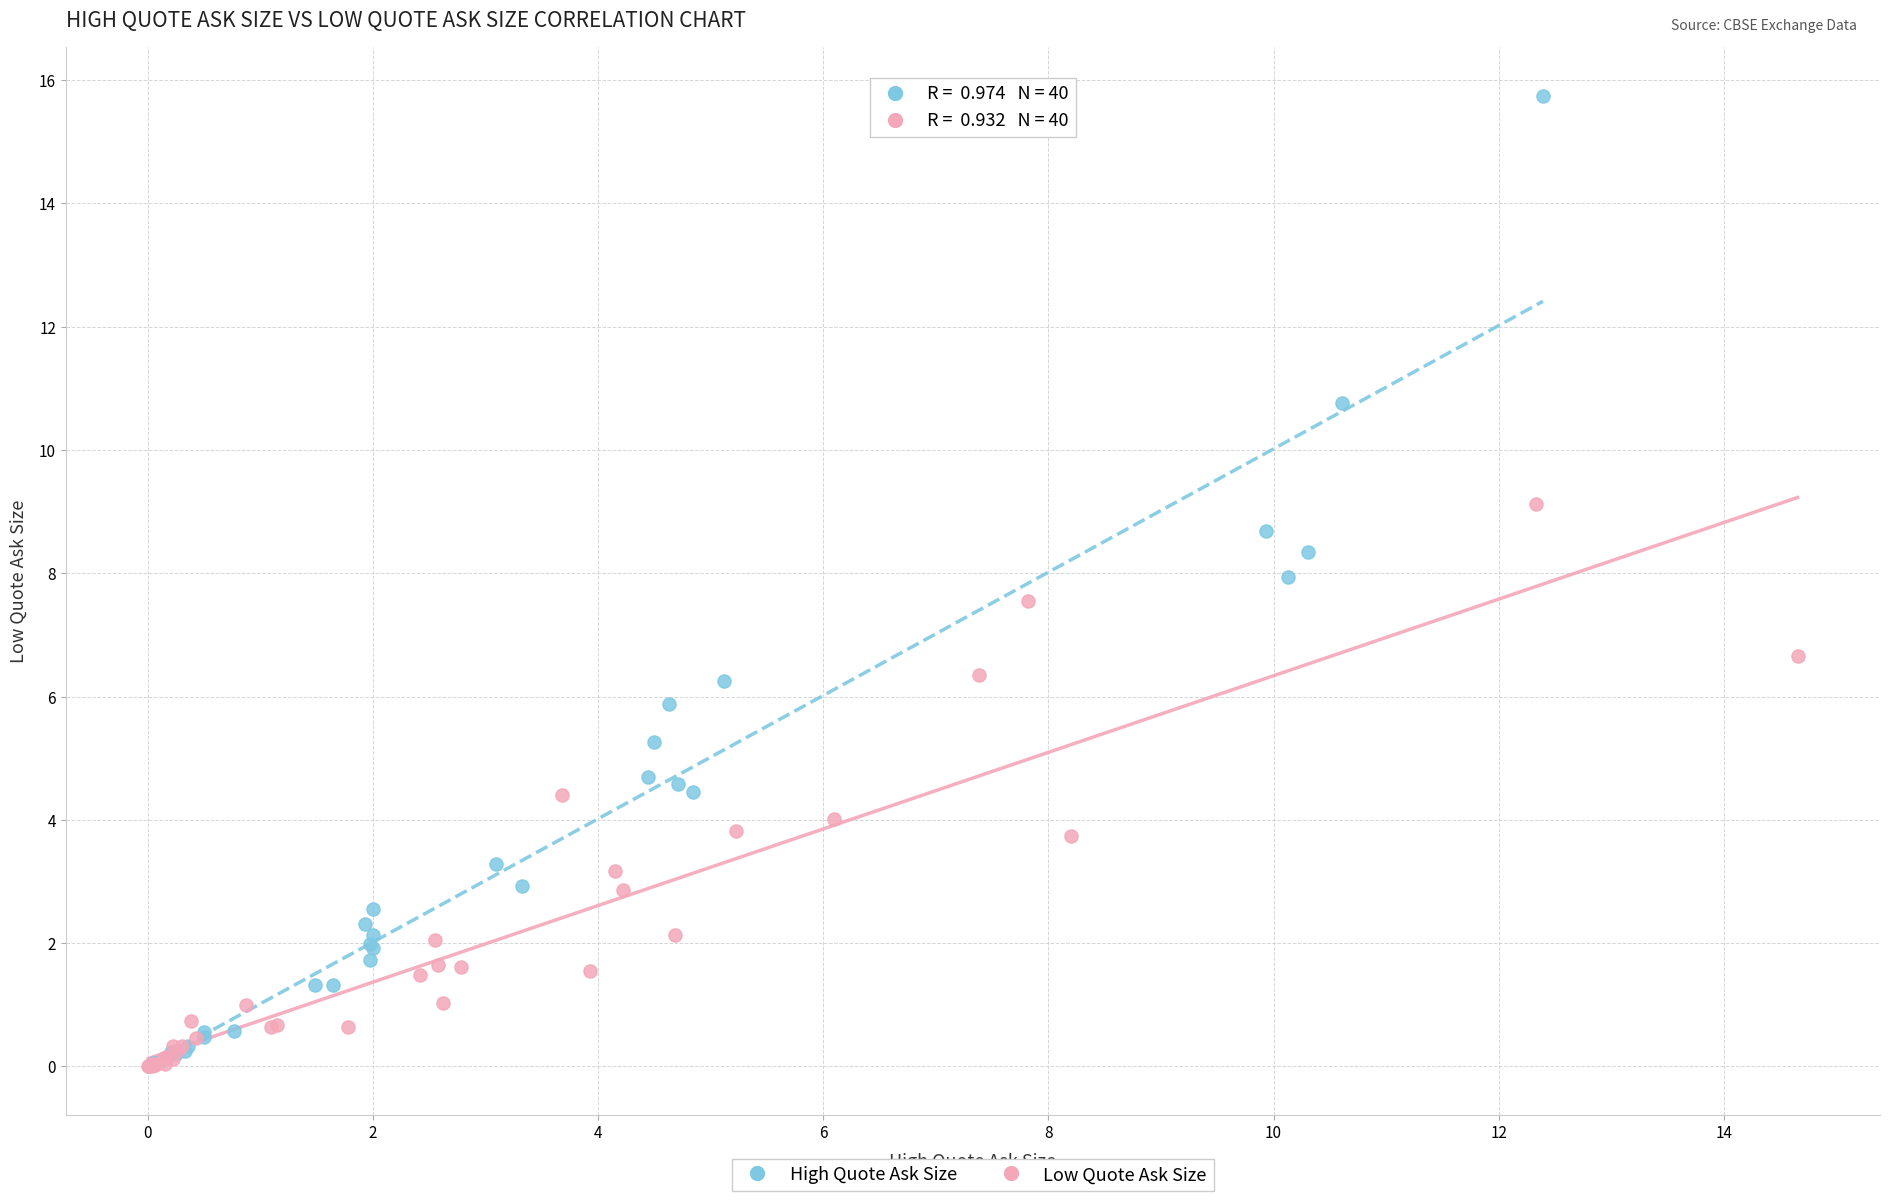

Which series reaches the maximum Y coordinate?

High Quote Ask Size